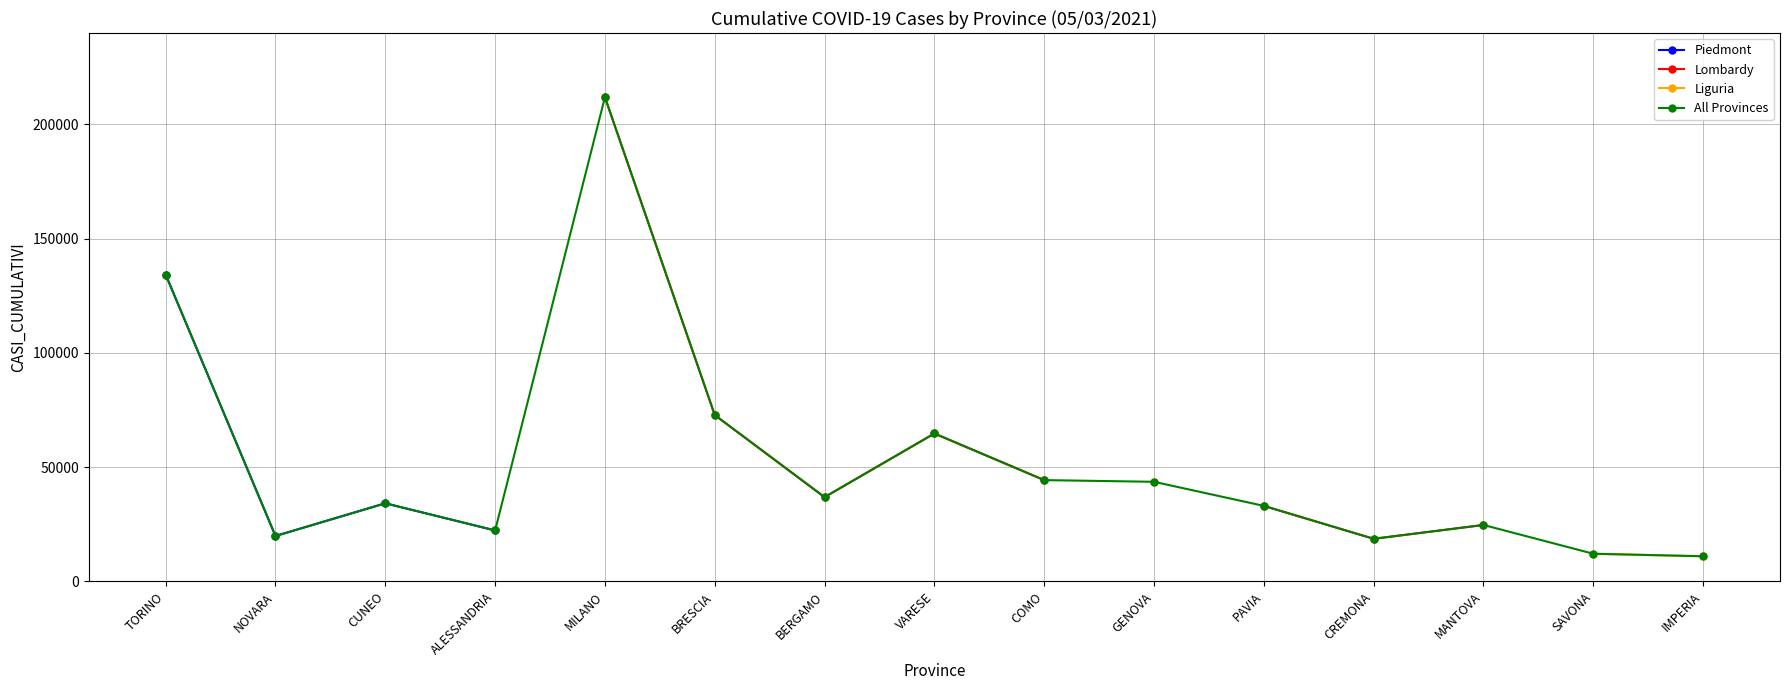

Which series has the largest total across all categories?

All Provinces